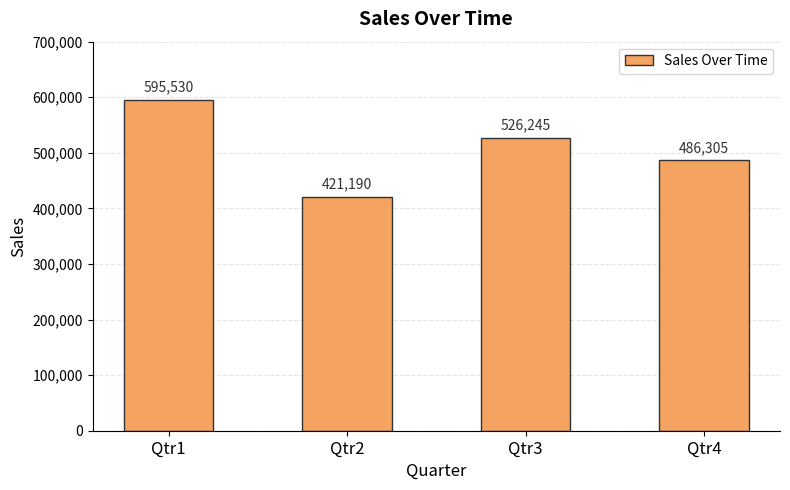

The chart shows a value of 421190 at Qtr2. True or false?

True